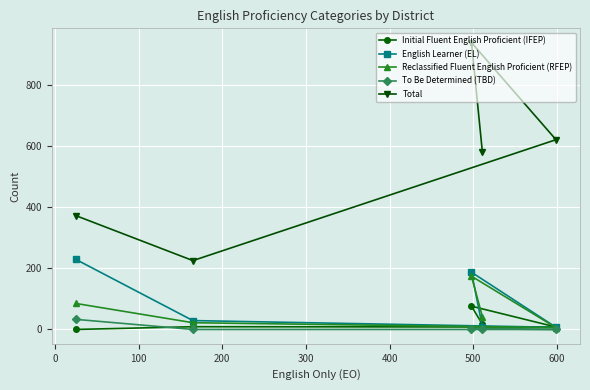

Which series has the largest total across all categories?

Total